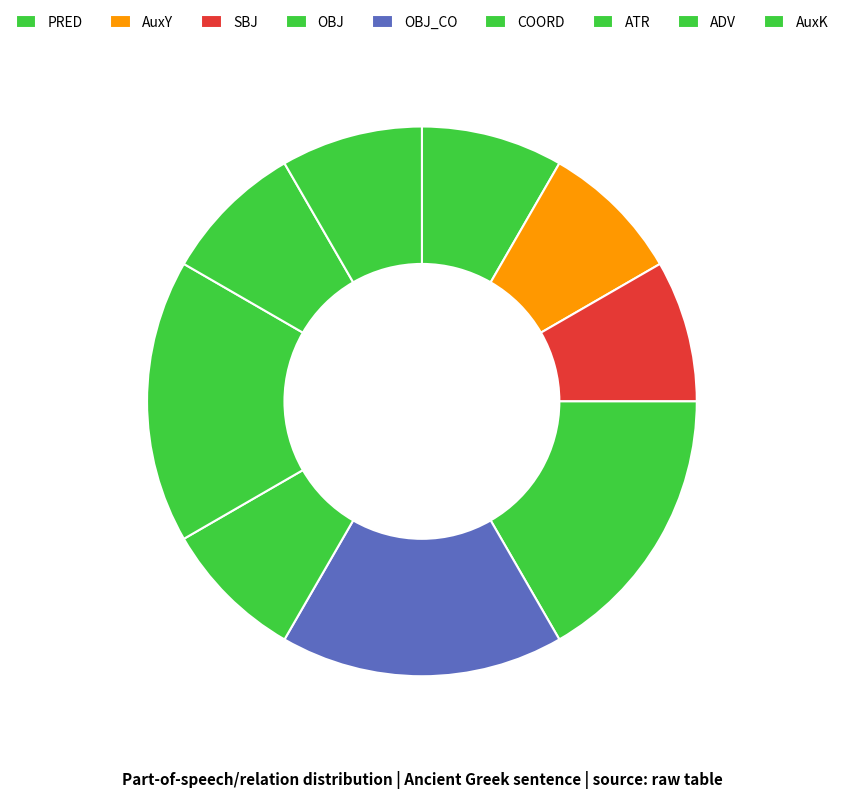

Is there a majority slice in this chart?

No